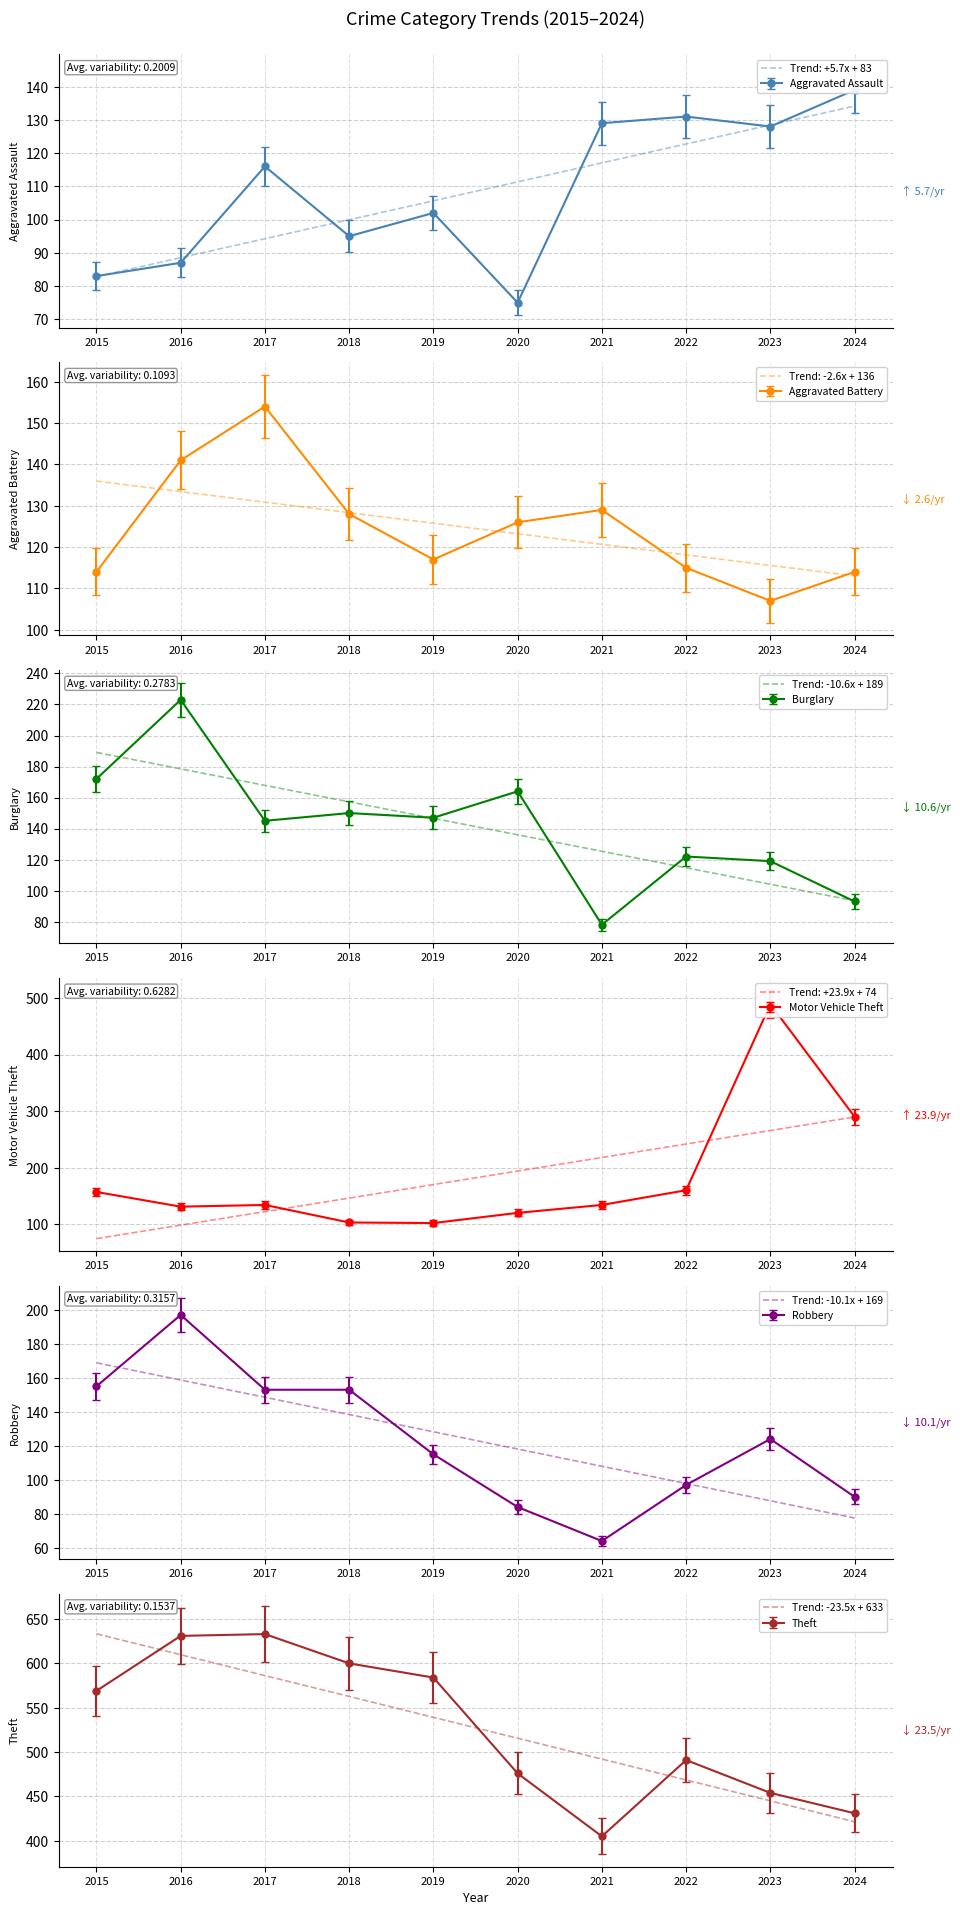

At which category does Aggravated Battery reach its first local valley?

2019